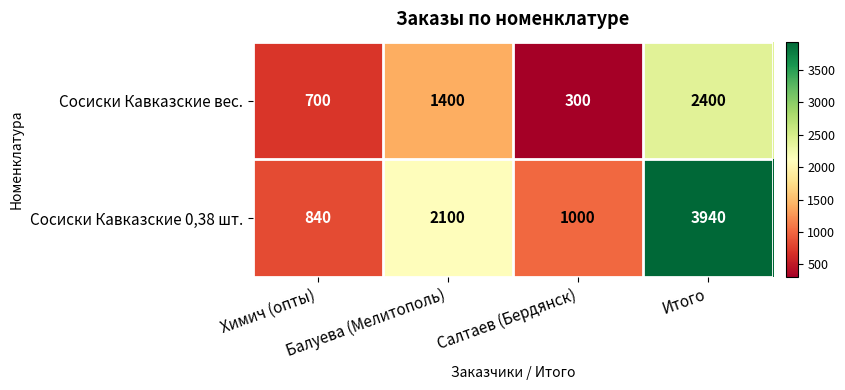

Rank the series by their average value, from highest to lowest.

Сосиски Кавказские 0,38 шт., Сосиски Кавказские вес.